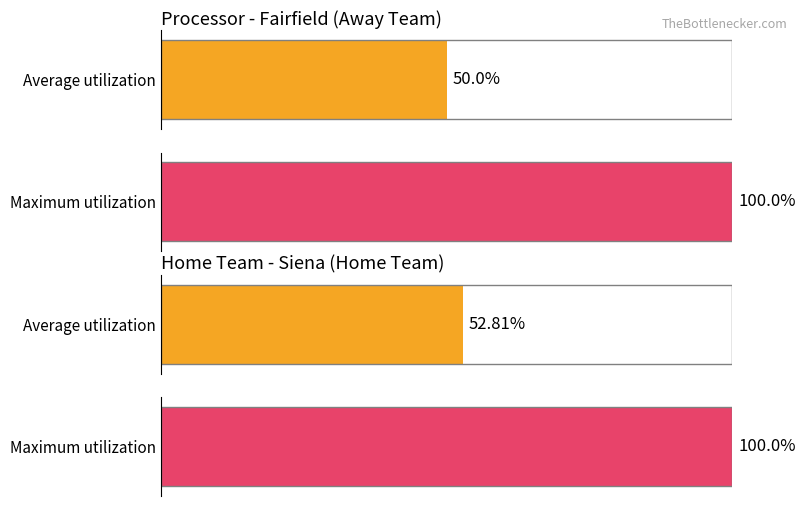

True or false: Away Score has a value of 7 at 12.

False